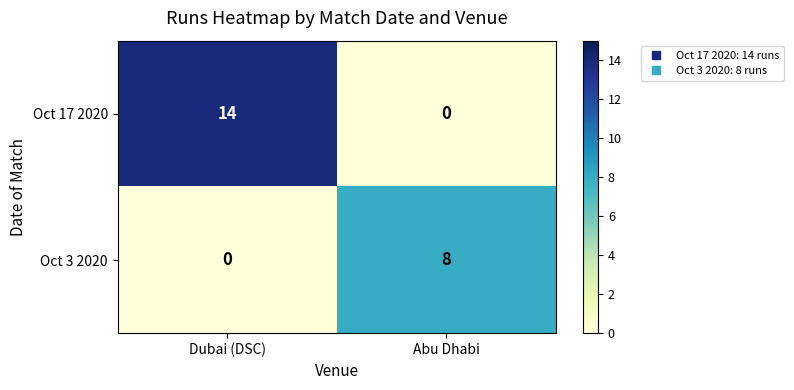

What is the total value across all series at Dubai (DSC)?

14